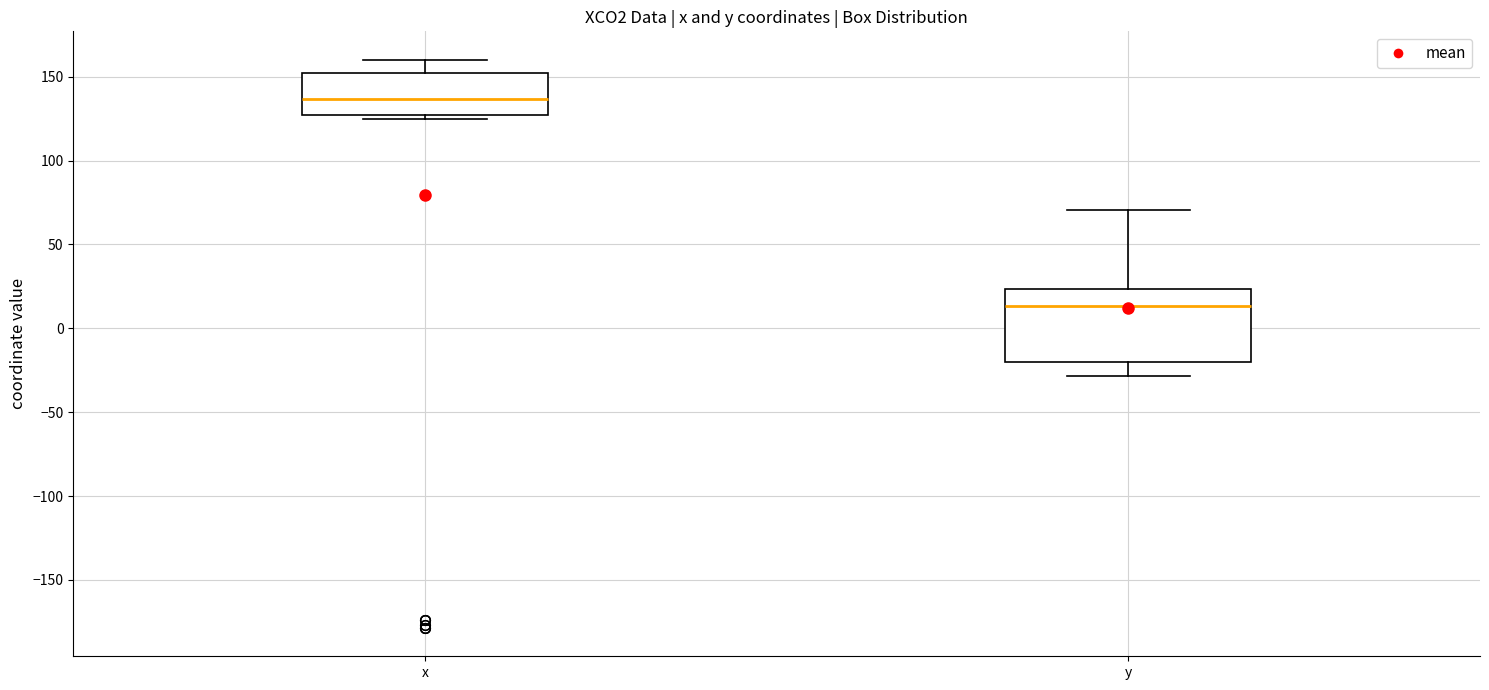

Reading left to right, transcribe this box plot: for each box, give where its median line is, the range the box spans, and where its two whiskers end, as read against the y-axis. The values are not printed on the chart, so give them approximately, as read against the axis.

x: median 135, box 125 to 150, whiskers 125 (just below the box's lower edge) to 160
y: median 15, box -20 to 25, whiskers -30 to 70